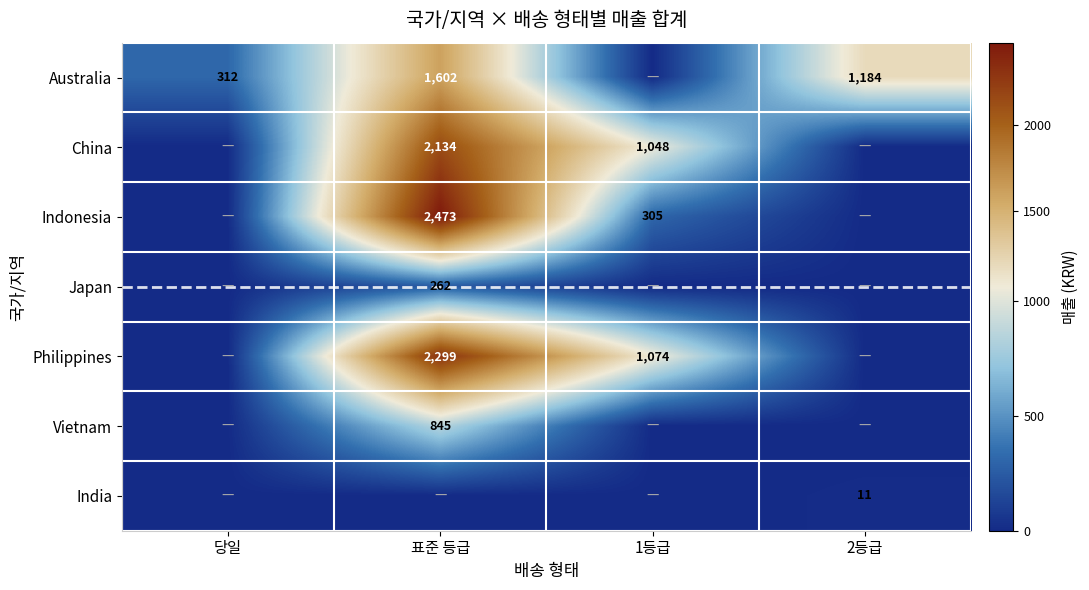

The Indonesia series shows 404 at 1등급. True or false?

False